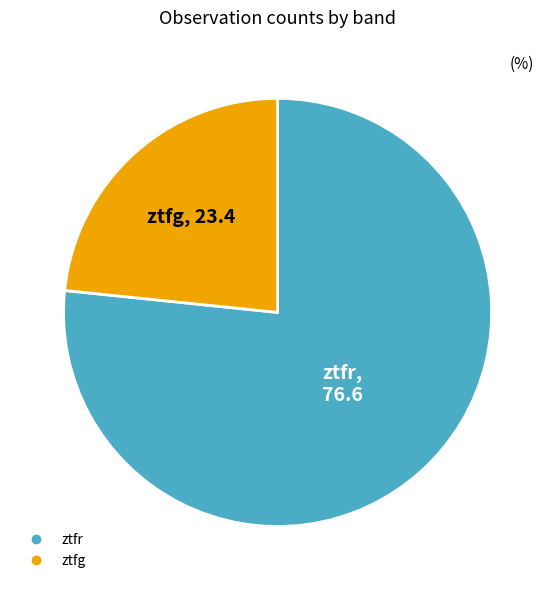

Which category has the smallest portion of the pie?

ztfg